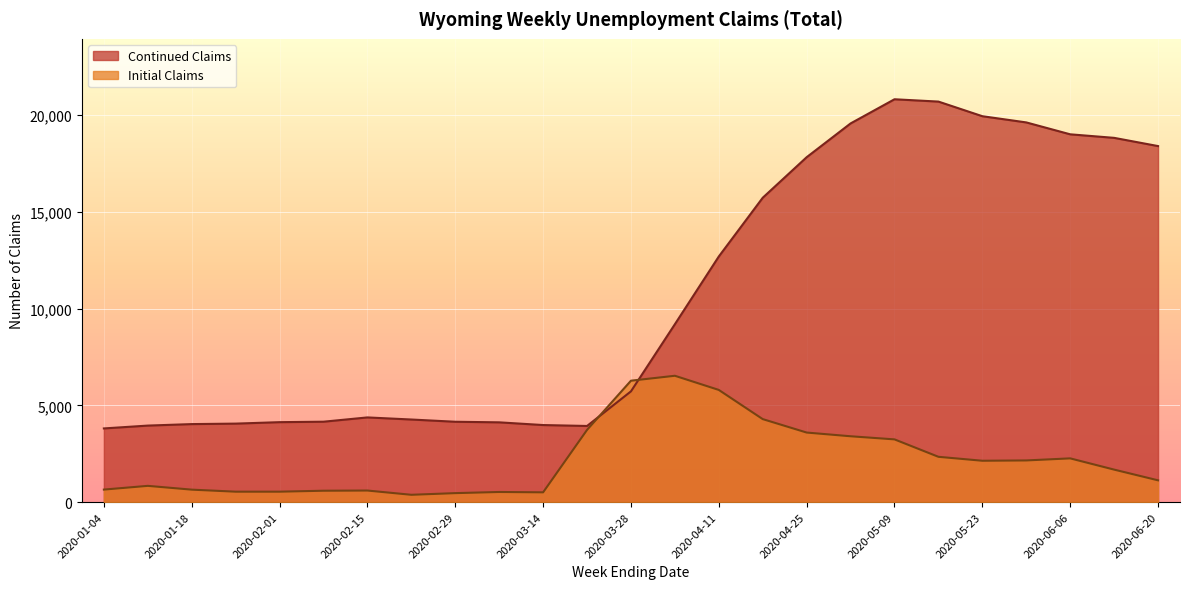

At how many categories does at least one series exceed 17976?

8